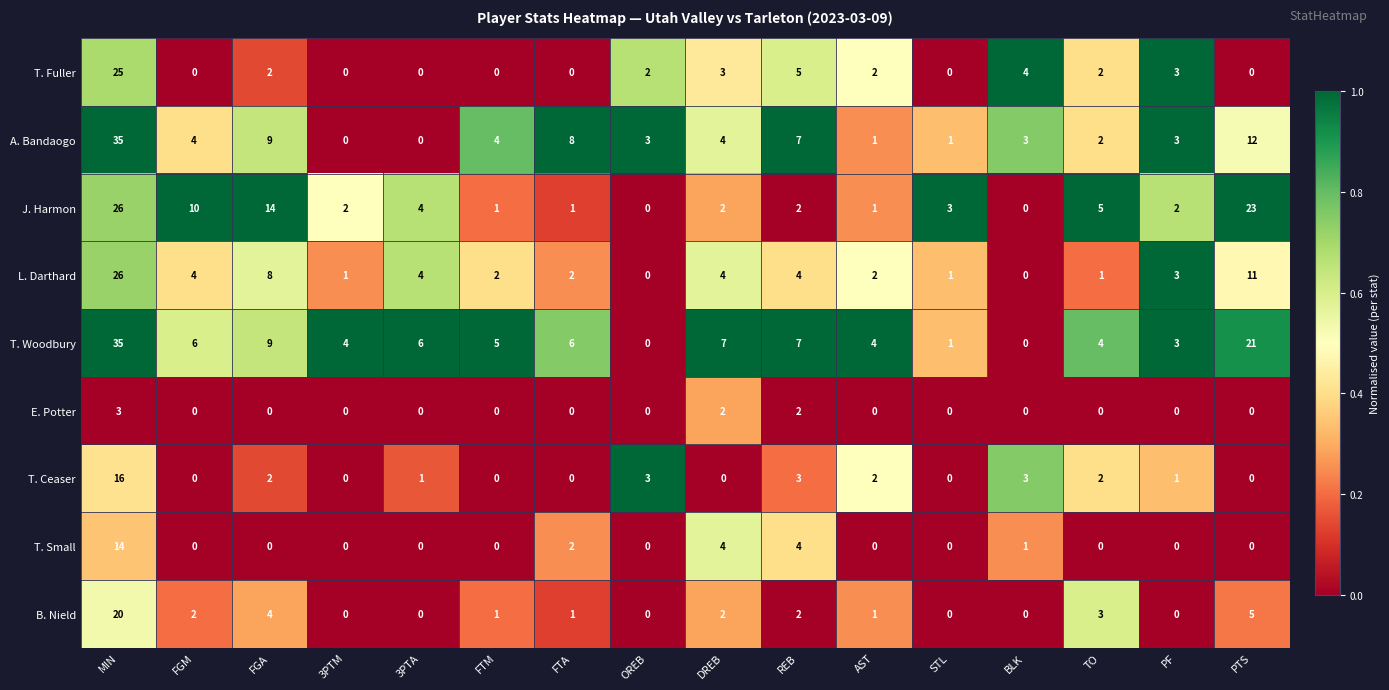

At which label does J. Harmon first exceed 2?

MIN